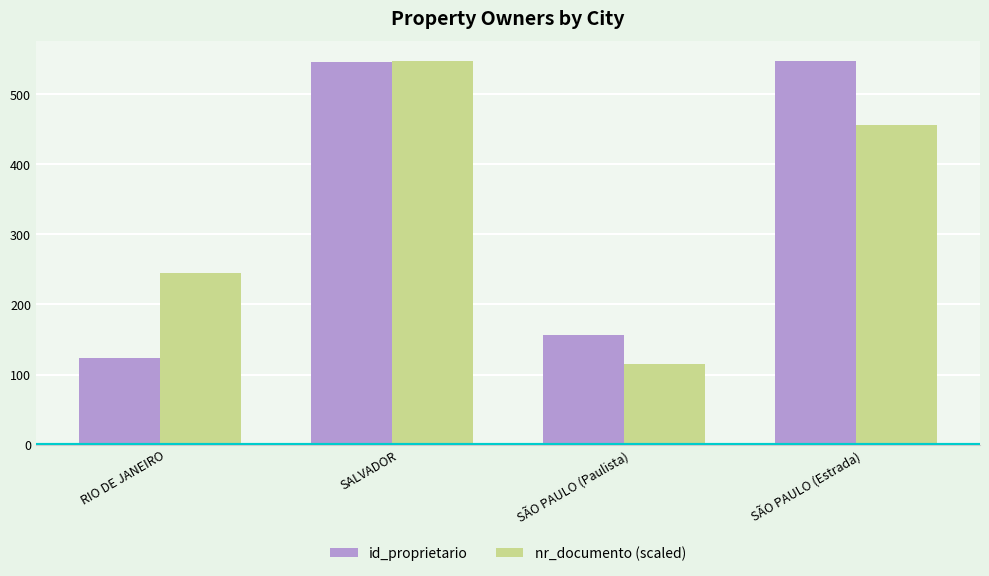

How many bars are there in total?

8